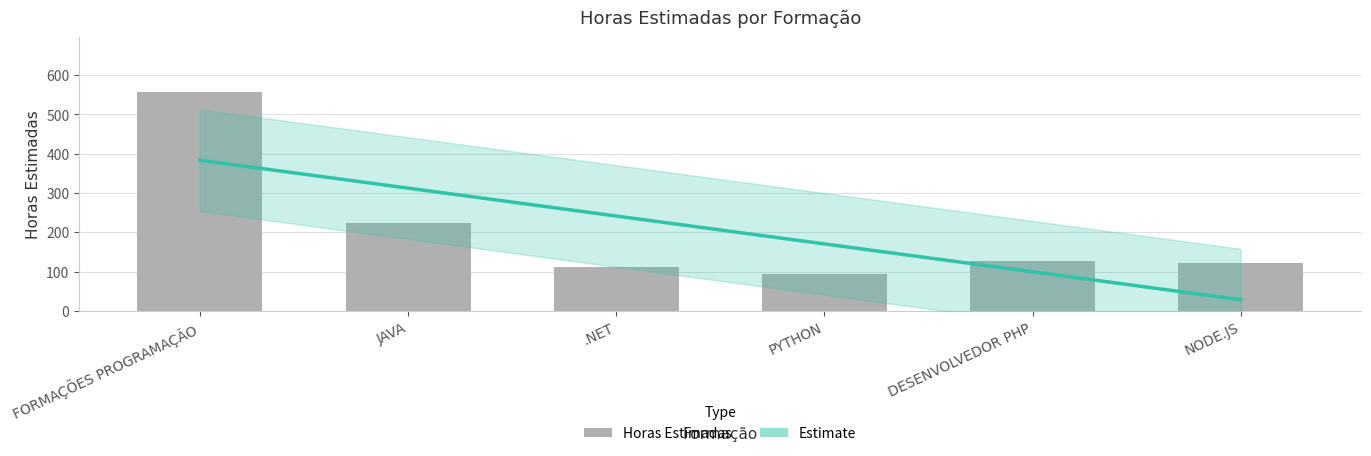

Rank the categories by value from highest to lowest.

FORMAÇÕES PROGRAMAÇÃO, JAVA, DESENVOLVEDOR PHP, NODE.JS, .NET, PYTHON